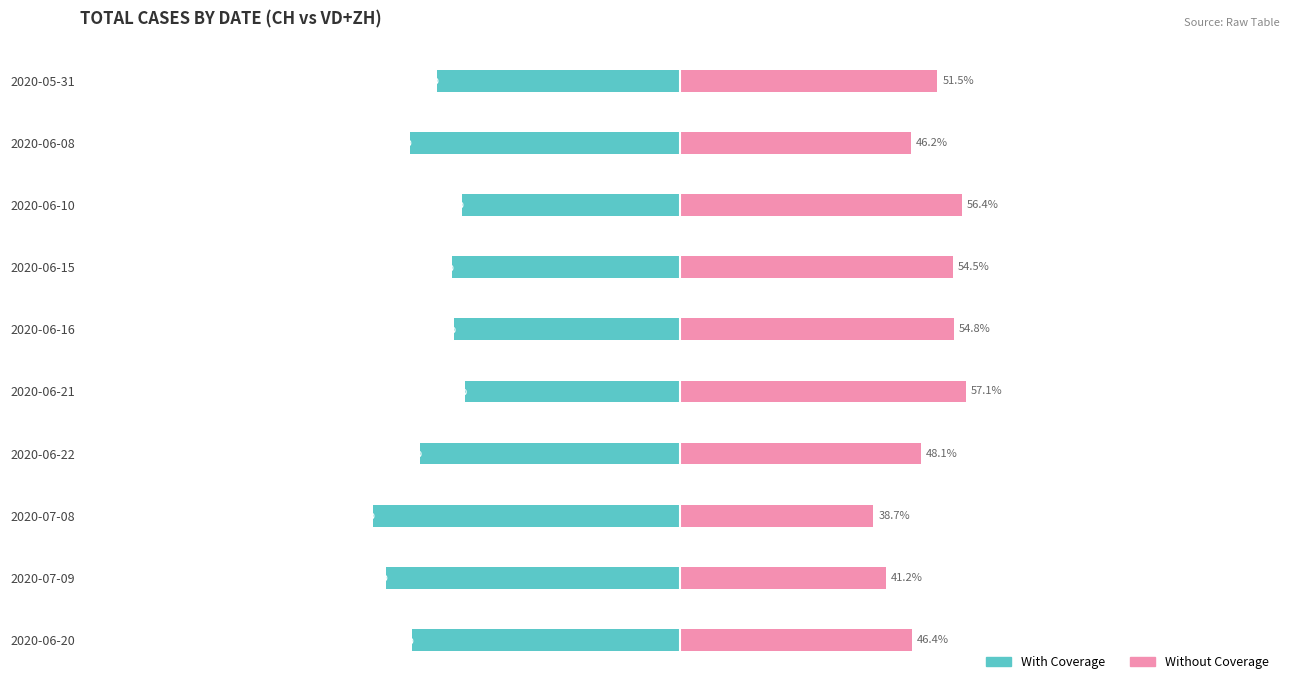

What are all the series names shown in the legend?

With Coverage, Without Coverage